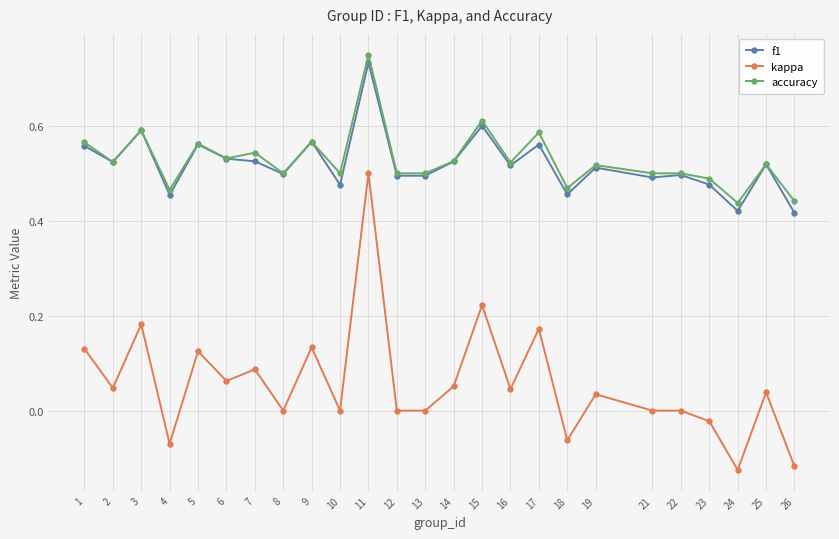

Which series changed the most between 4 and 19?

kappa